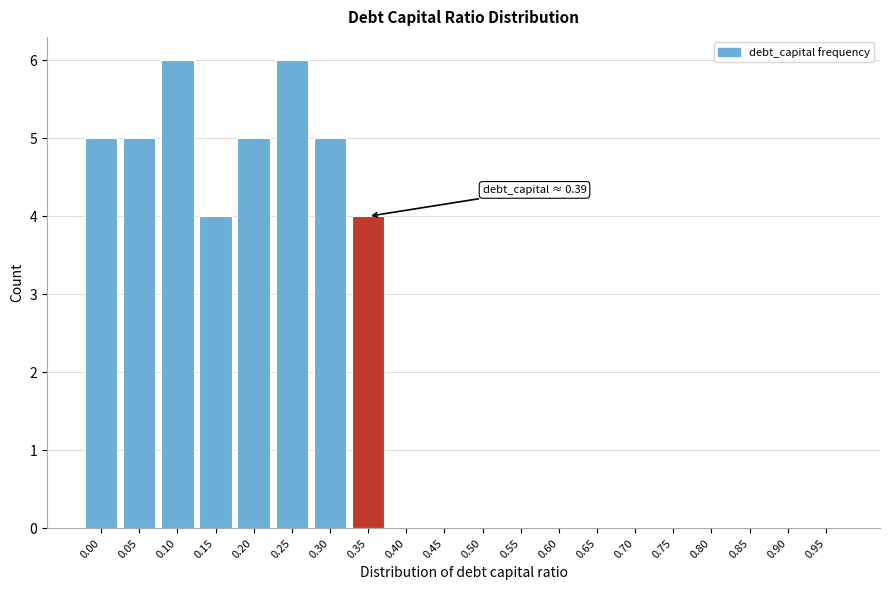

Reading left to right, what are all the values shown in this chart?

0.00=5	0.05=5	0.10=6	0.15=4	0.20=5	0.25=6	0.30=5	0.35=4	0.40=0	0.45=0	0.50=0	0.55=0	0.60=0	0.65=0	0.70=0	0.75=0	0.80=0	0.85=0	0.90=0	0.95=0